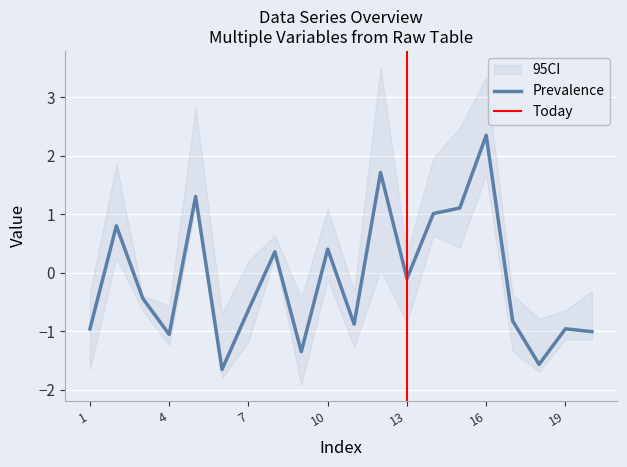

What value does the V1 series have at 15?

1.1